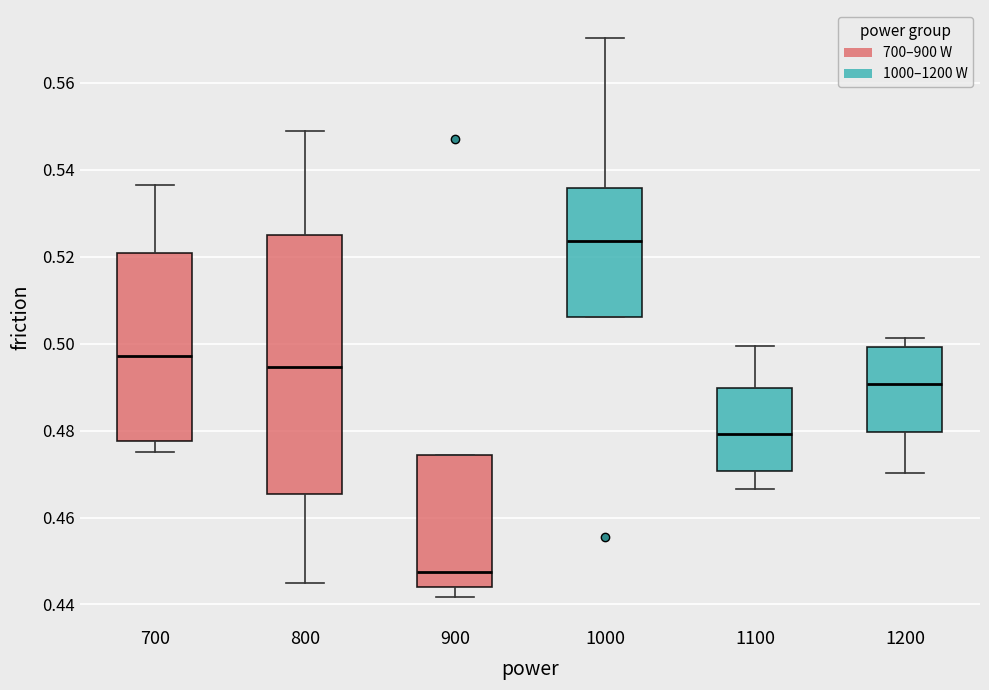

Reading left to right, read every box against the y-axis: the position of its median line, the range the box covers, and the ends of its whiskers. The values are not printed on the chart, so give them approximately, as read against the axis.

700: median 0.498, box 0.478 to 0.520, whiskers 0.476 to 0.536
800: median 0.494, box 0.466 to 0.524, whiskers 0.444 to 0.548
900: median 0.448, box 0.444 to 0.474, whiskers 0.442 to 0.474
1000: median 0.524, box 0.506 to 0.536, whiskers 0.506 to 0.570
1100: median 0.480, box 0.470 to 0.490, whiskers 0.466 to 0.500
1200: median 0.490, box 0.480 to 0.500, whiskers 0.470 to 0.502